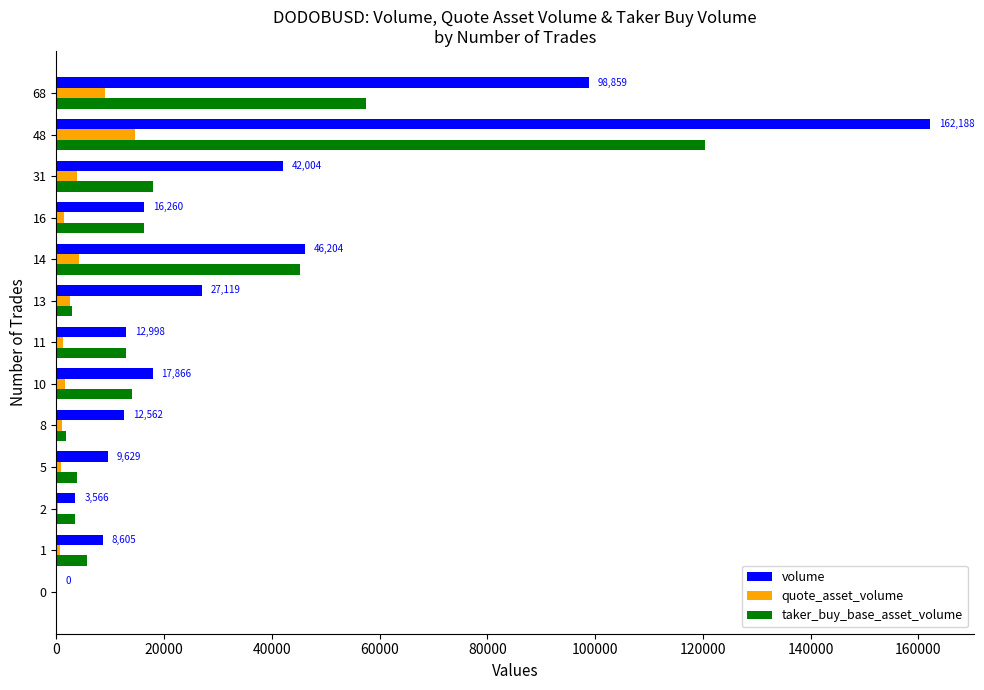

Which series has the widest spread of values?

volume